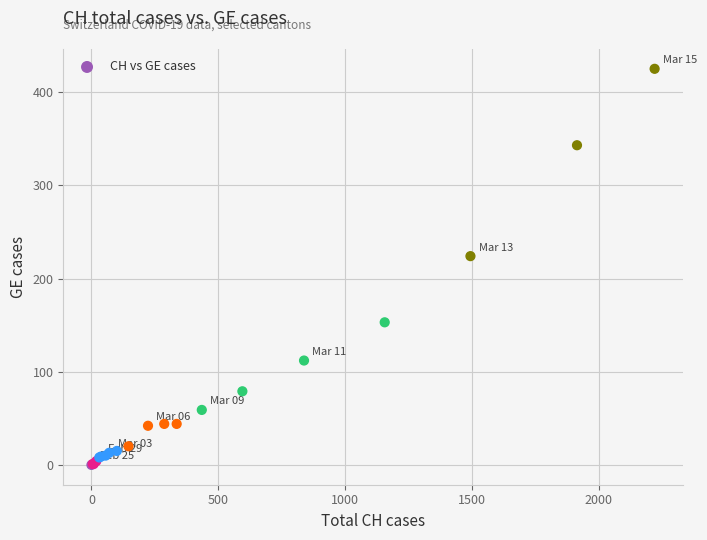

What Y value in the scatter plot is closest to 212?

224